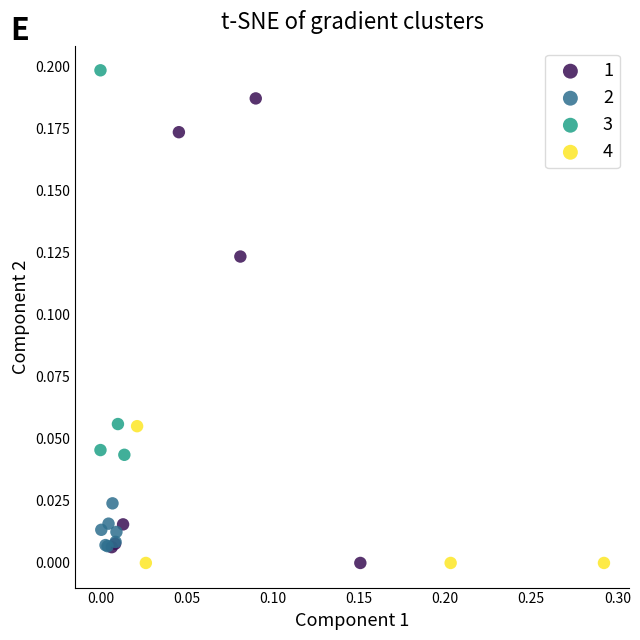

Which series reaches the maximum Y coordinate?

3